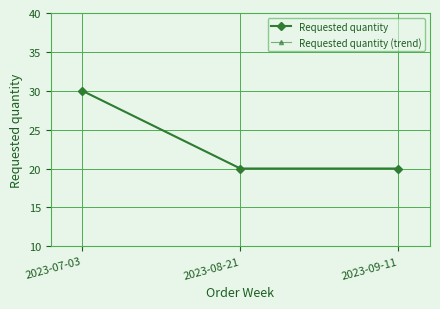

Reading right to left, what are all the values shown in this chart?

Requested quantity: 20	20	30
Requested quantity (trend): 20	20	30